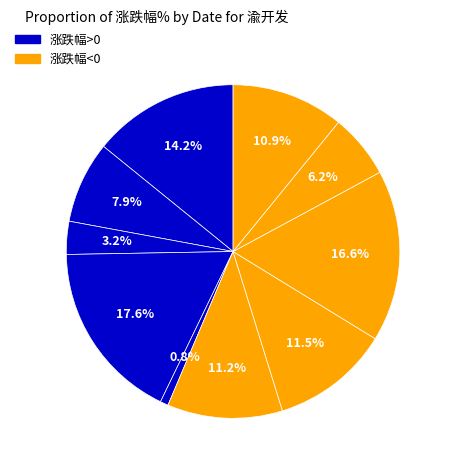

Count the number of slices in the pie.

10